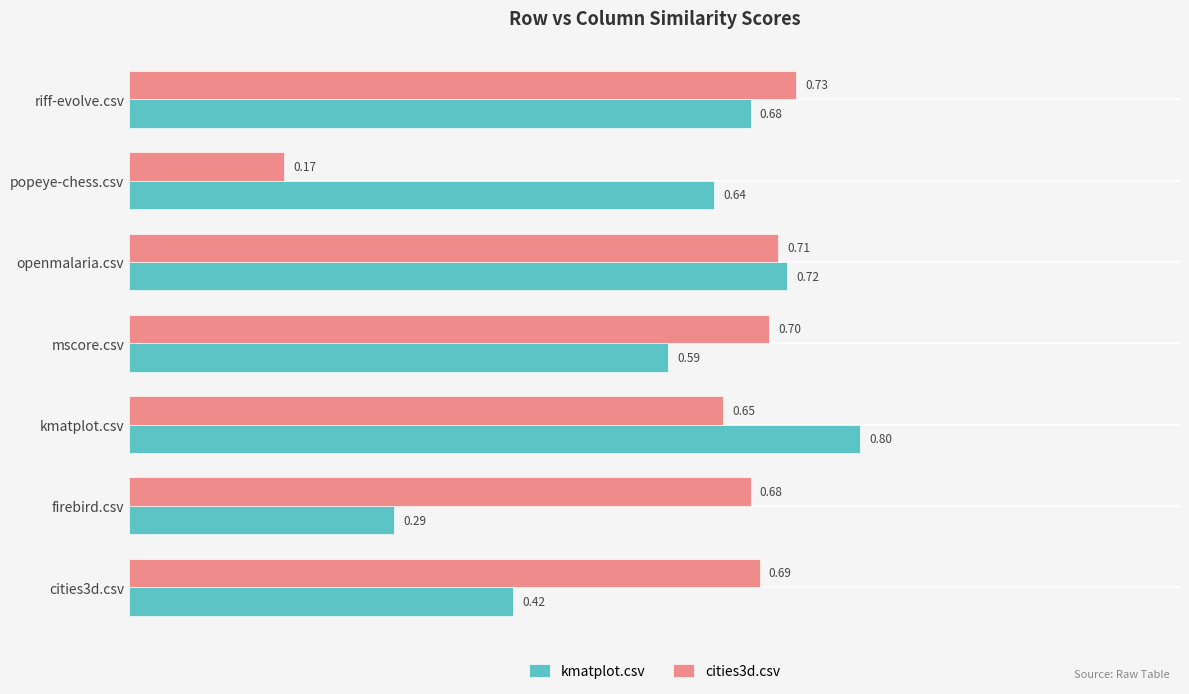

Count the number of data series in this chart.

2